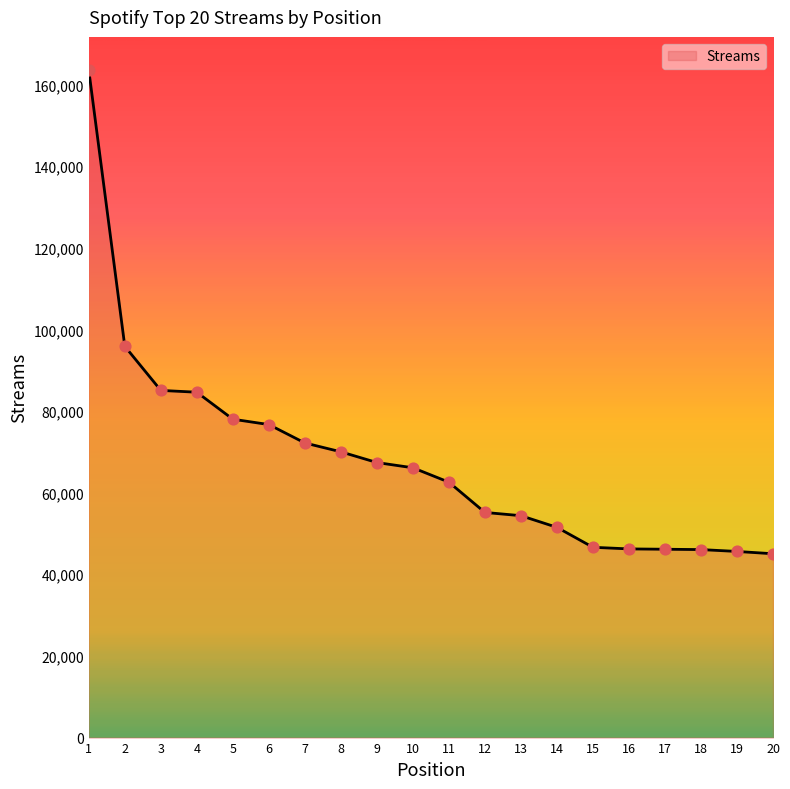

What is the ratio of the value at 1 to the value at 4?

1.9